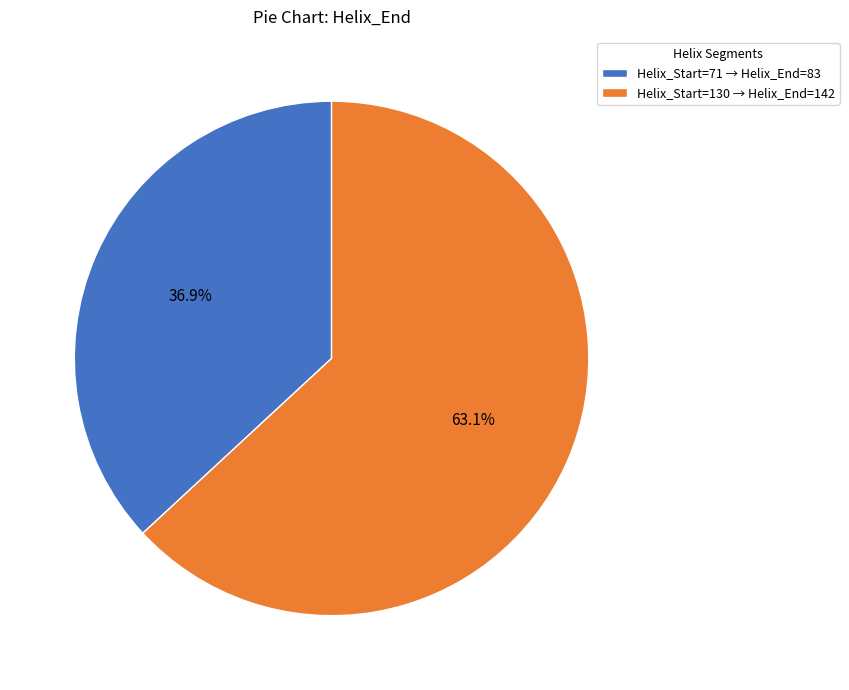

Which category has the smallest portion of the pie?

Helix_Start=71 → Helix_End=83